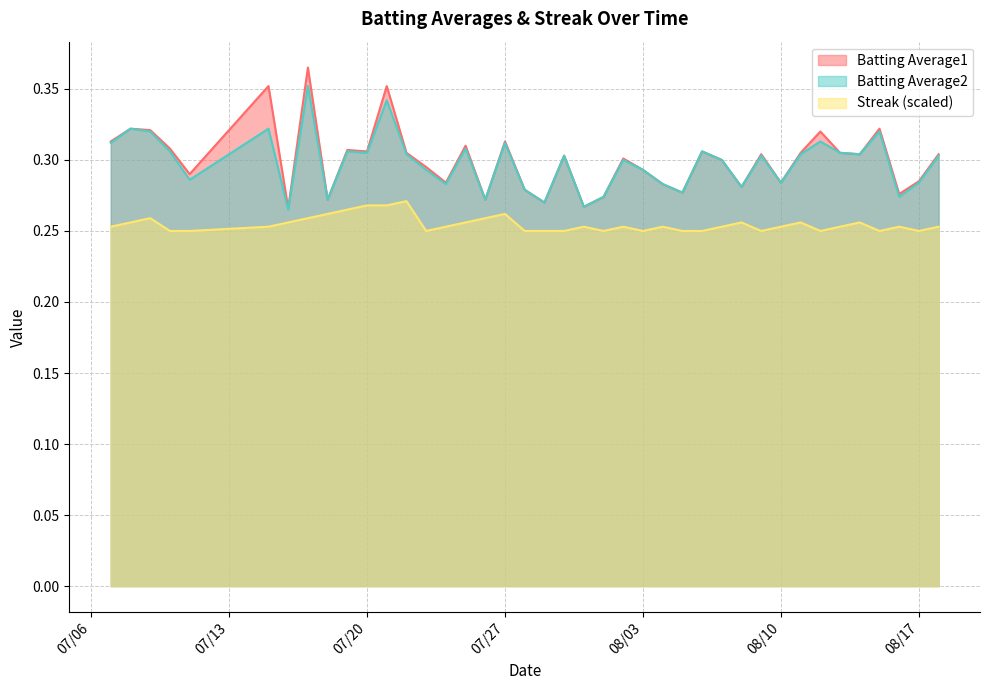

What is the label of the 19th point from the left?

2010-07-28